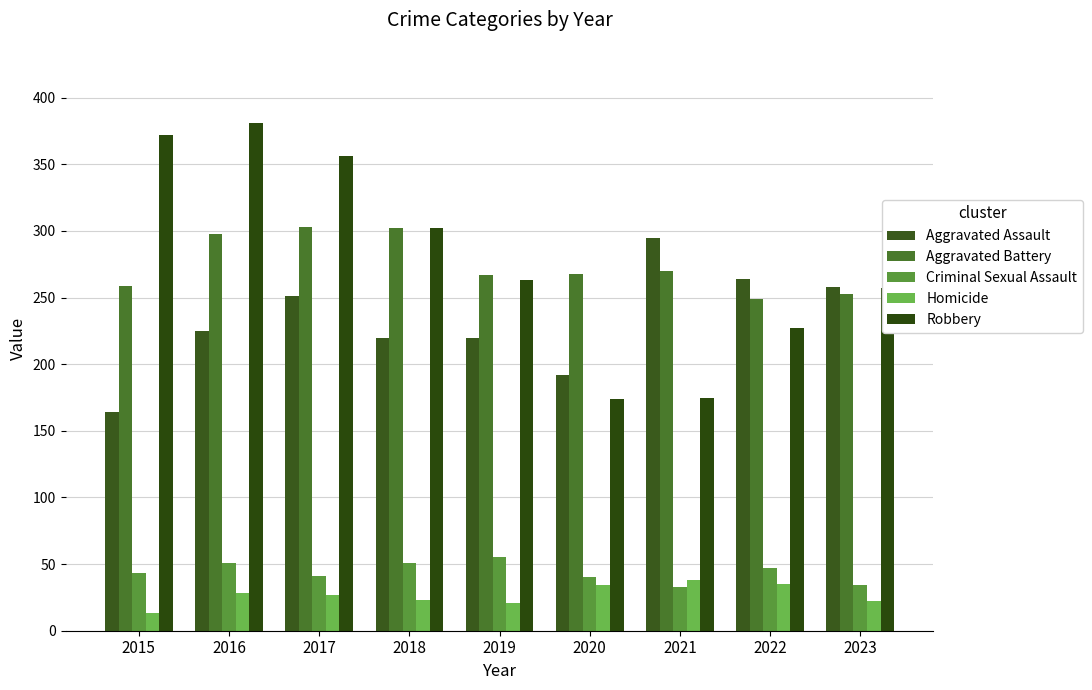

How many data points in Robbery are less than 263?

4